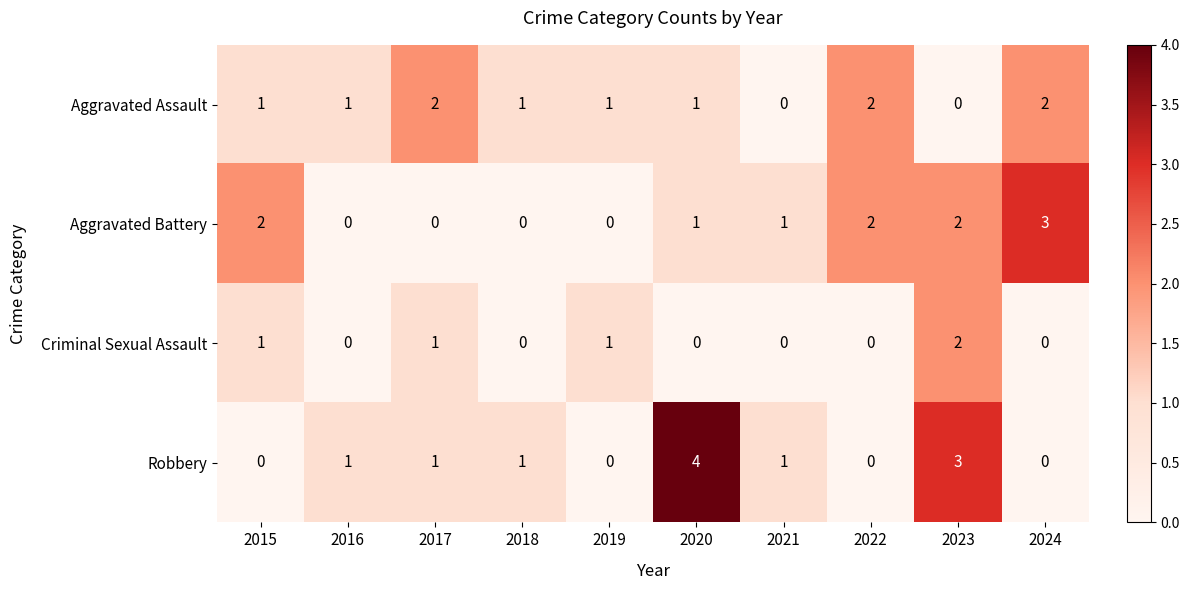

What is the difference between the highest and lowest values at 2020?

4